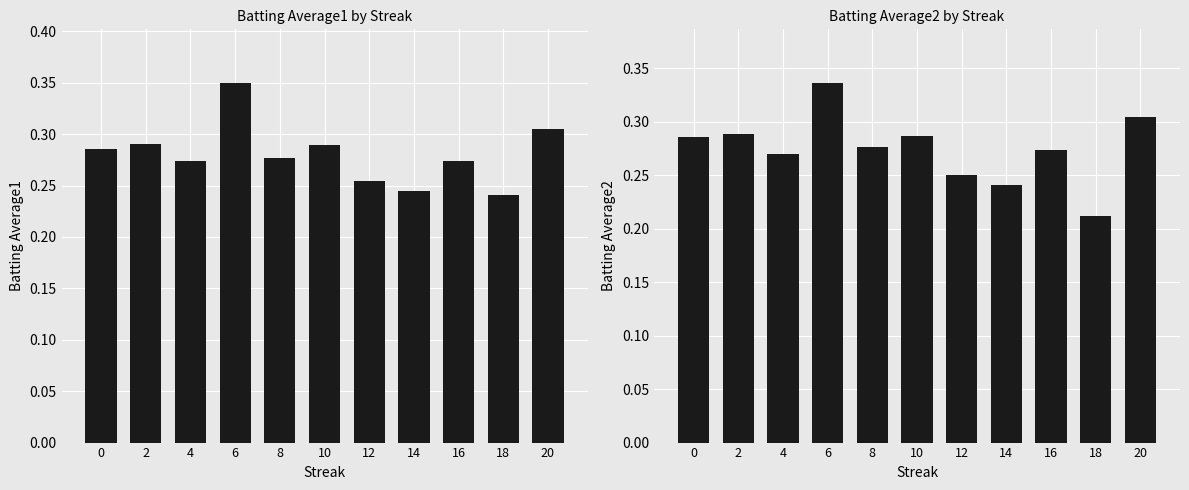

Which series changed the most between 10 and 16?

Batting Average1